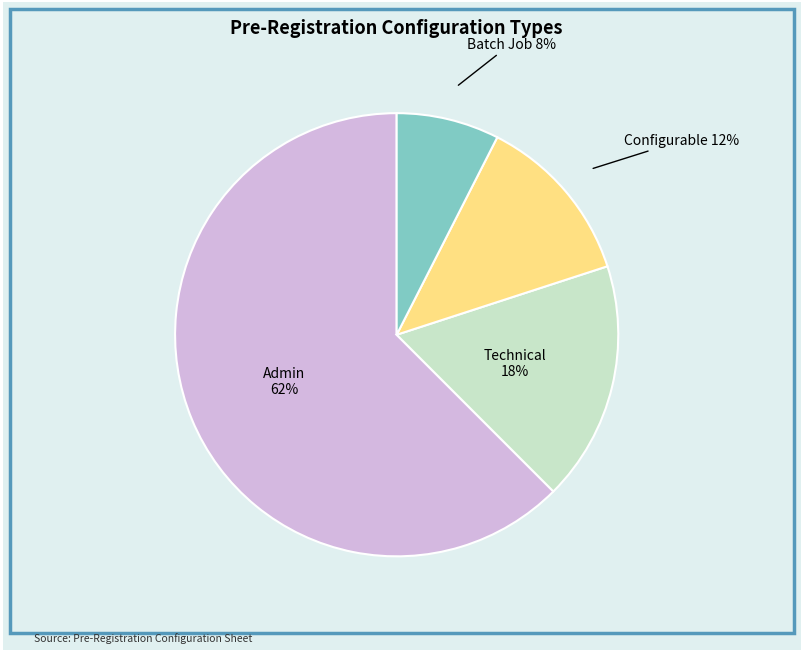

To the nearest percent, what is the combined percentage of Configurable and Batch Job?

20%